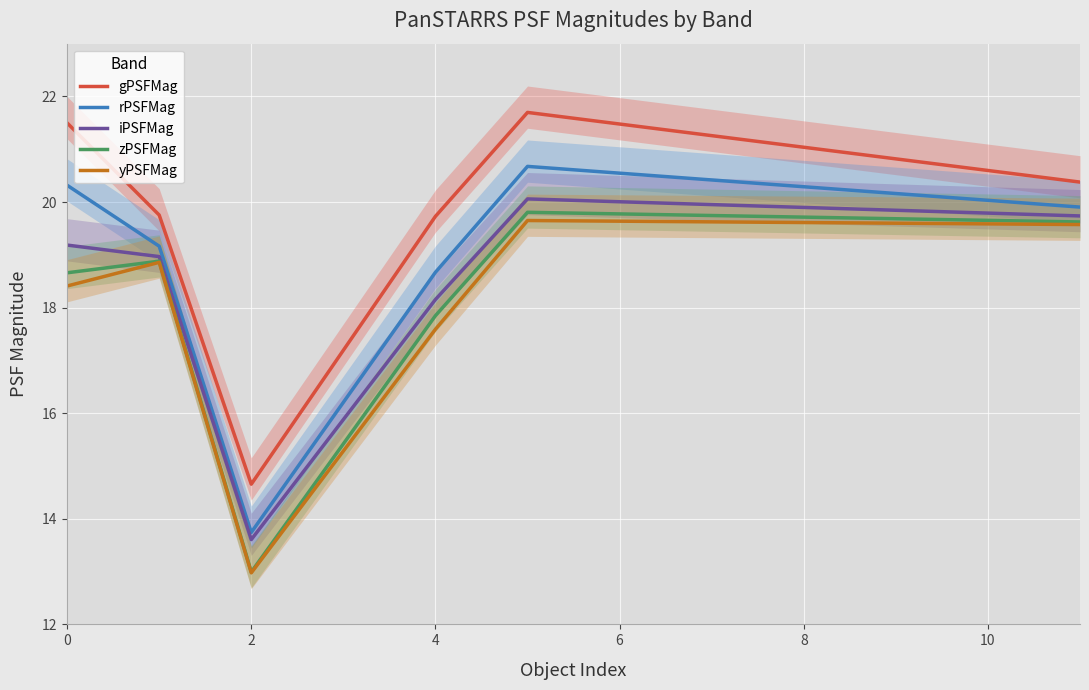

What is the lowest value of the yPSFMag series?

13.0